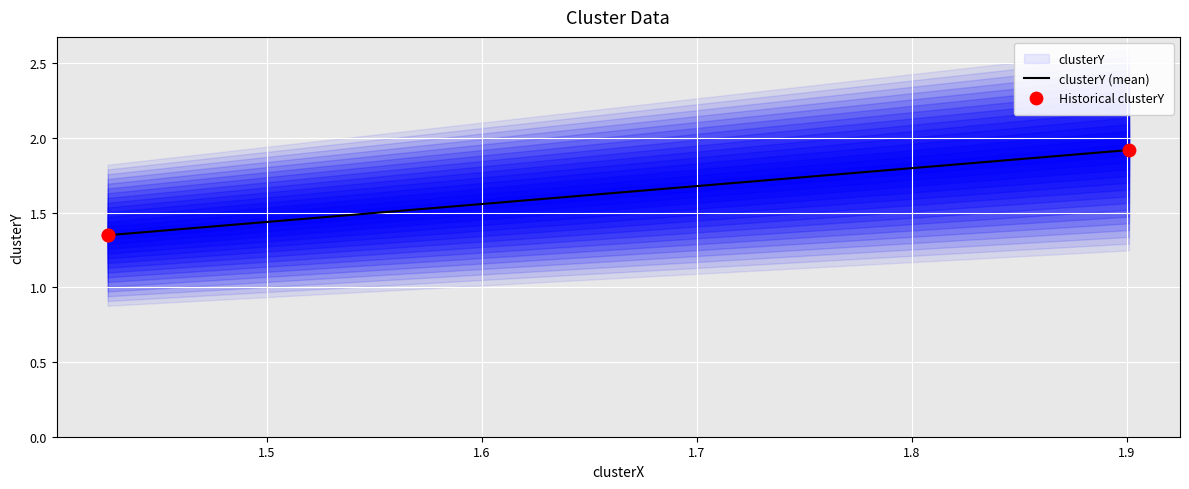

What is the change in value from mike 11-15-2022.mat to mike 11-22-2022.mat?

+0.6